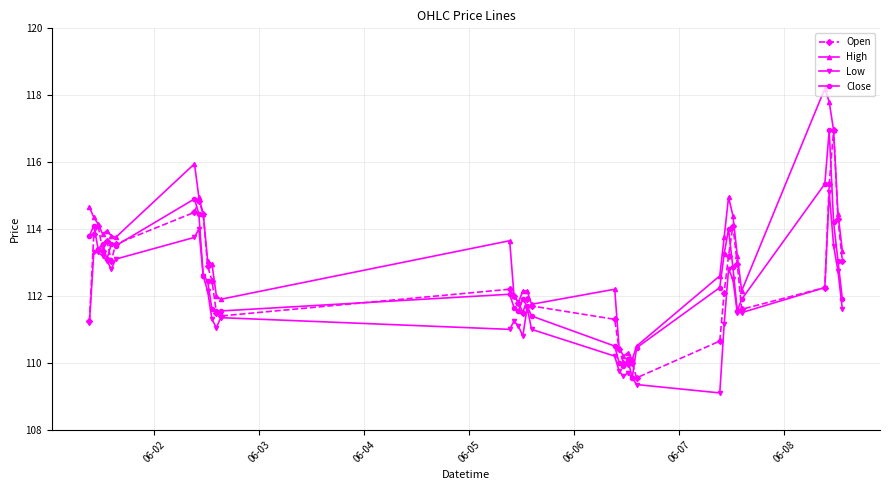

What is the lowest value of the Low series?

109.1